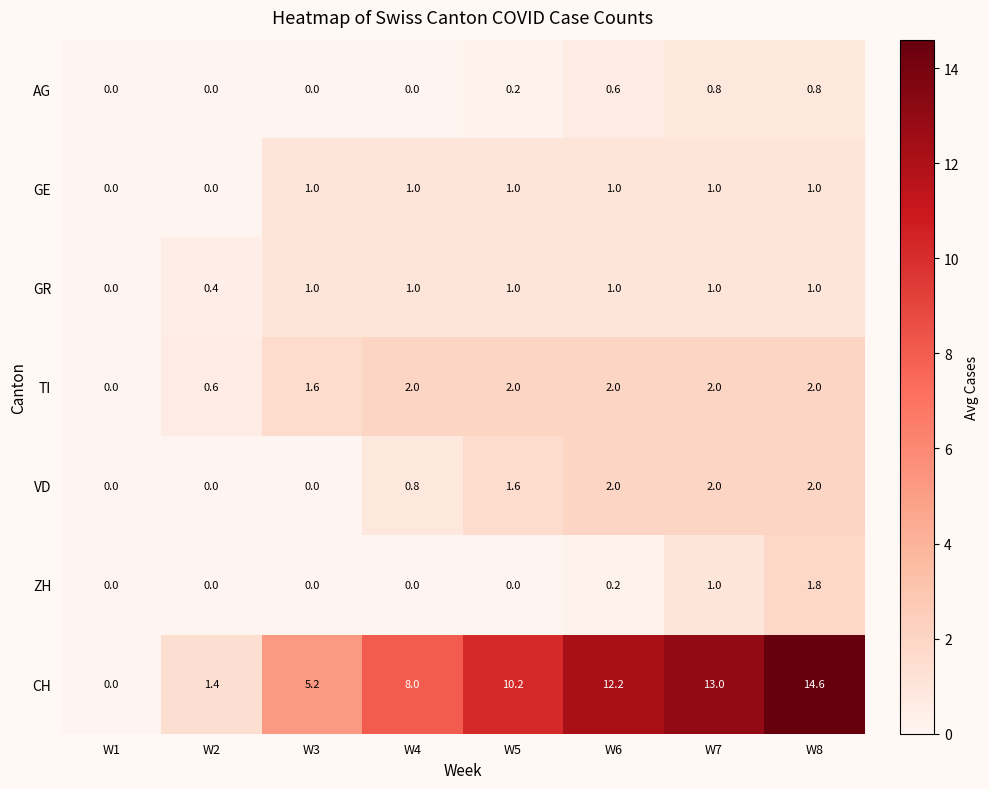

What is the maximum value for AG?

0.8